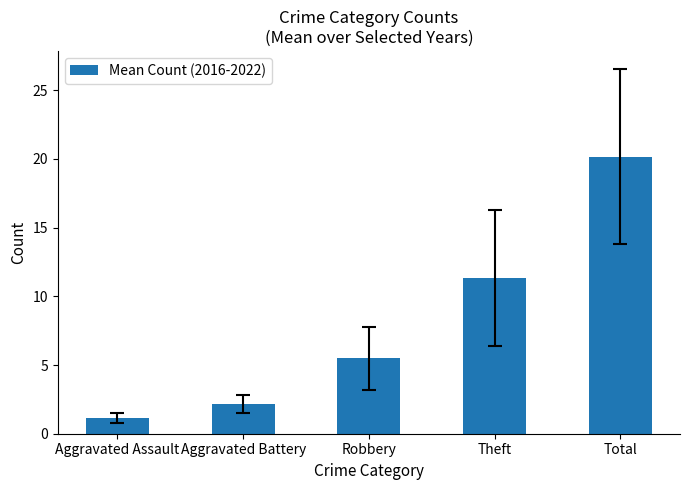

How many bars are there in total?

5